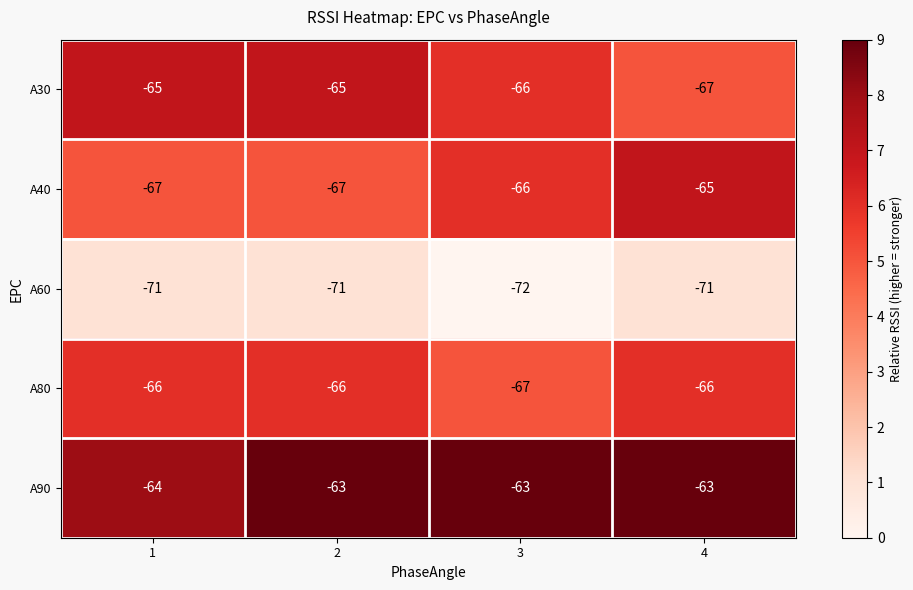

Reading left to right, transcribe all the data shown in this chart.

A30: -65	-65	-66	-67
A40: -67	-67	-66	-65
A60: -71	-71	-72	-71
A80: -66	-66	-67	-66
A90: -64	-63	-63	-63